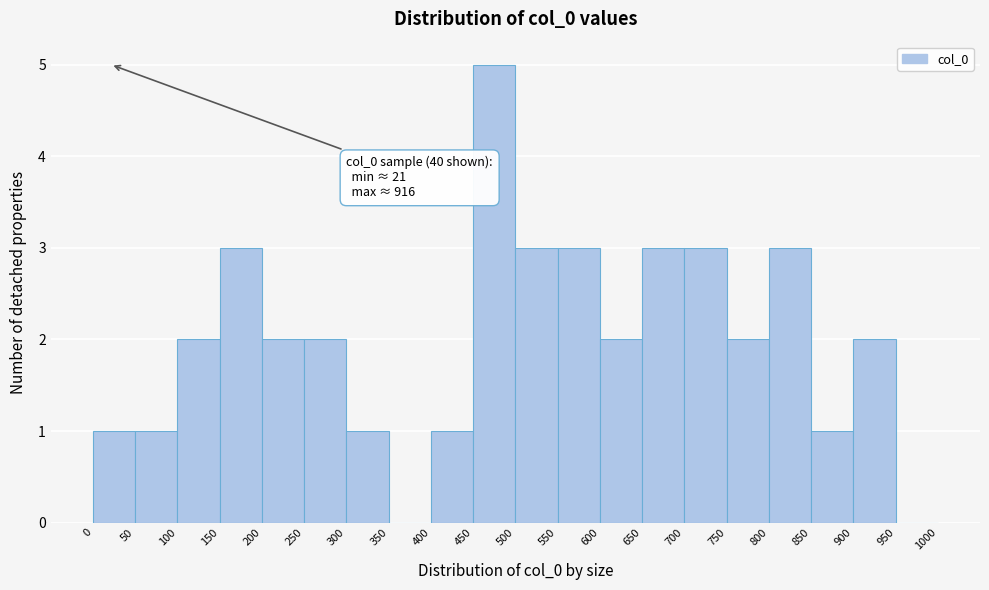

Over which range of the x-axis is the bar tallest?

450 to 500